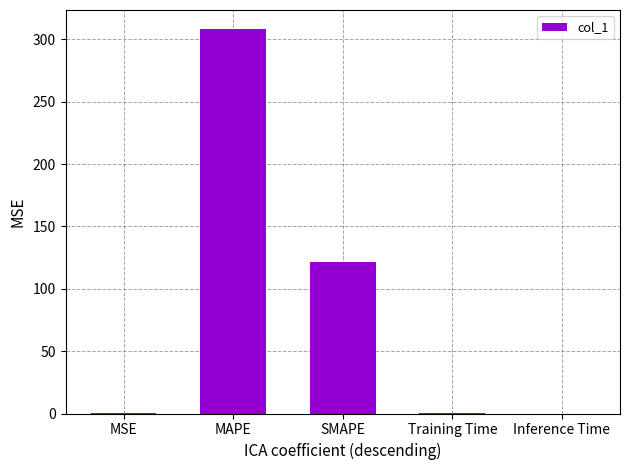

True or false: the data shows 308.1 at MAPE.

True